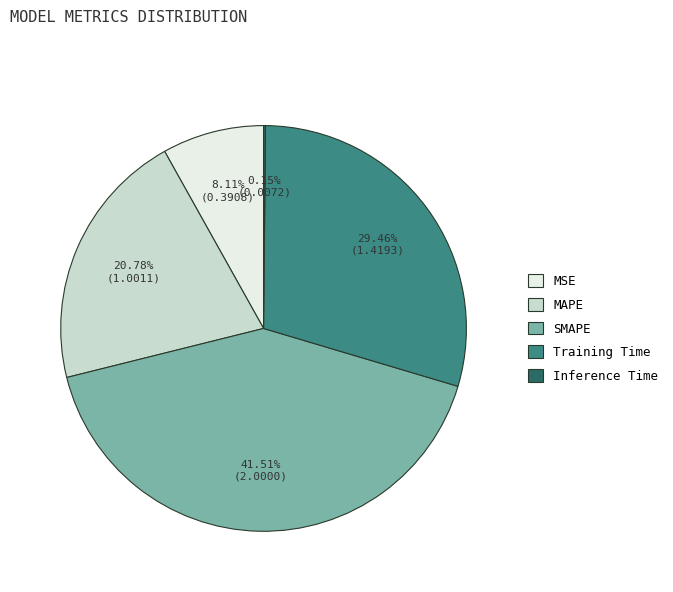

What is the largest slice in the pie chart?

SMAPE